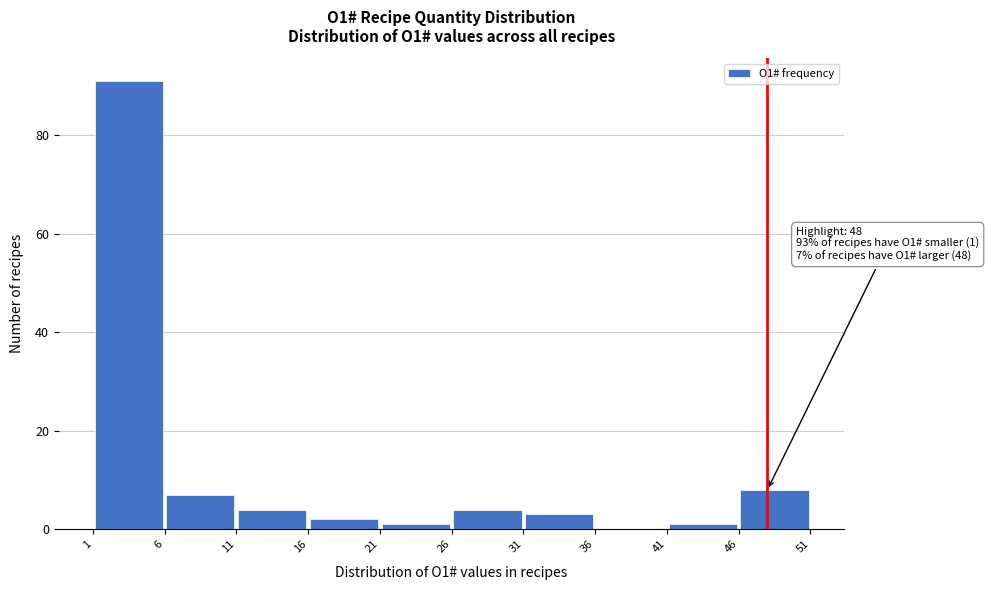

Which range on the x-axis has the tallest bar?

1 to 6